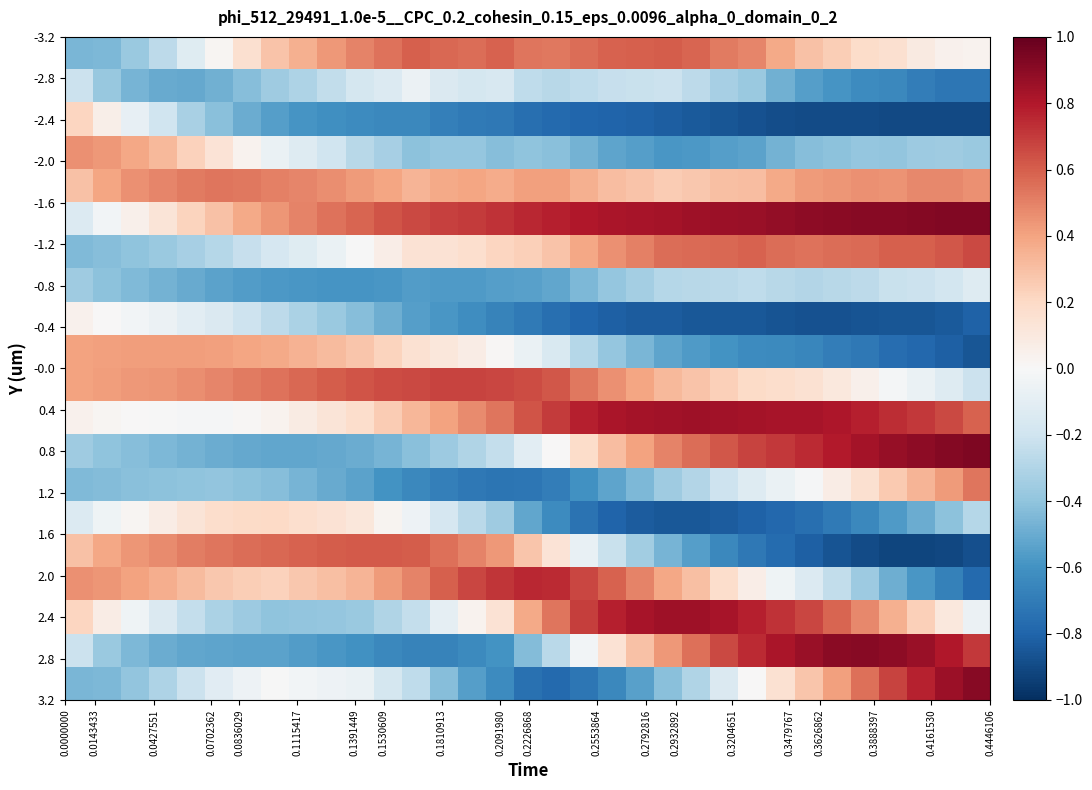

What is the smallest value displayed?

-0.9